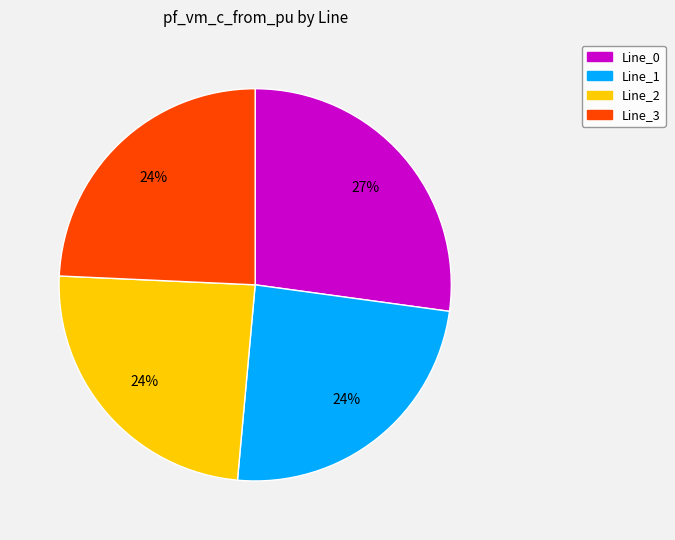

Combined, do Line_0 and Line_3 account for over 50%?

Yes